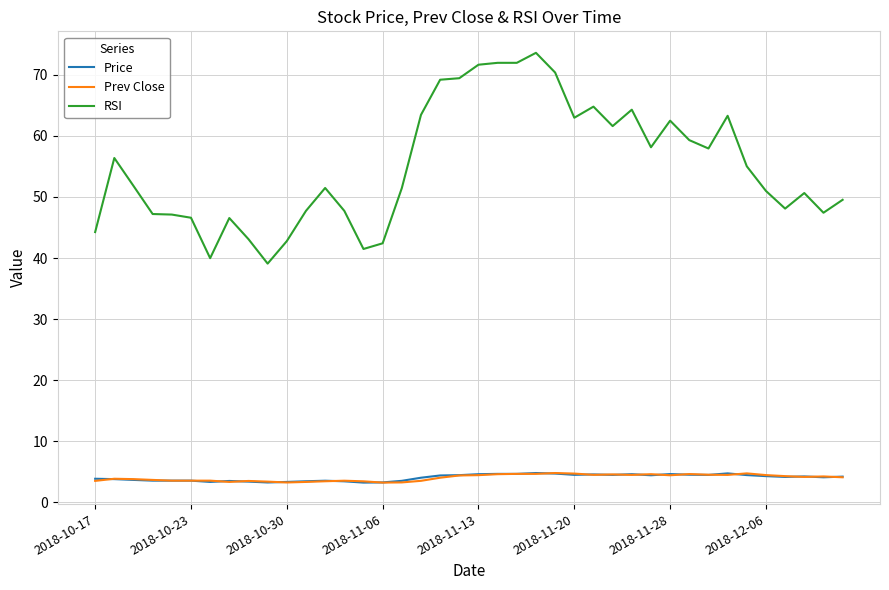

True or false: RSI and Prev Close intersect in this chart.

False